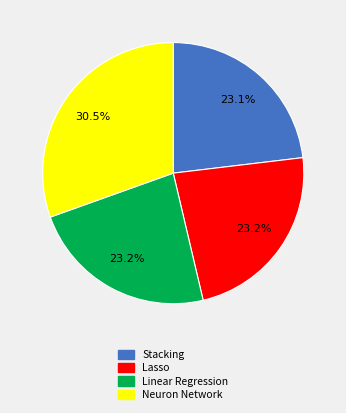

Is Stacking the majority of the pie?

No